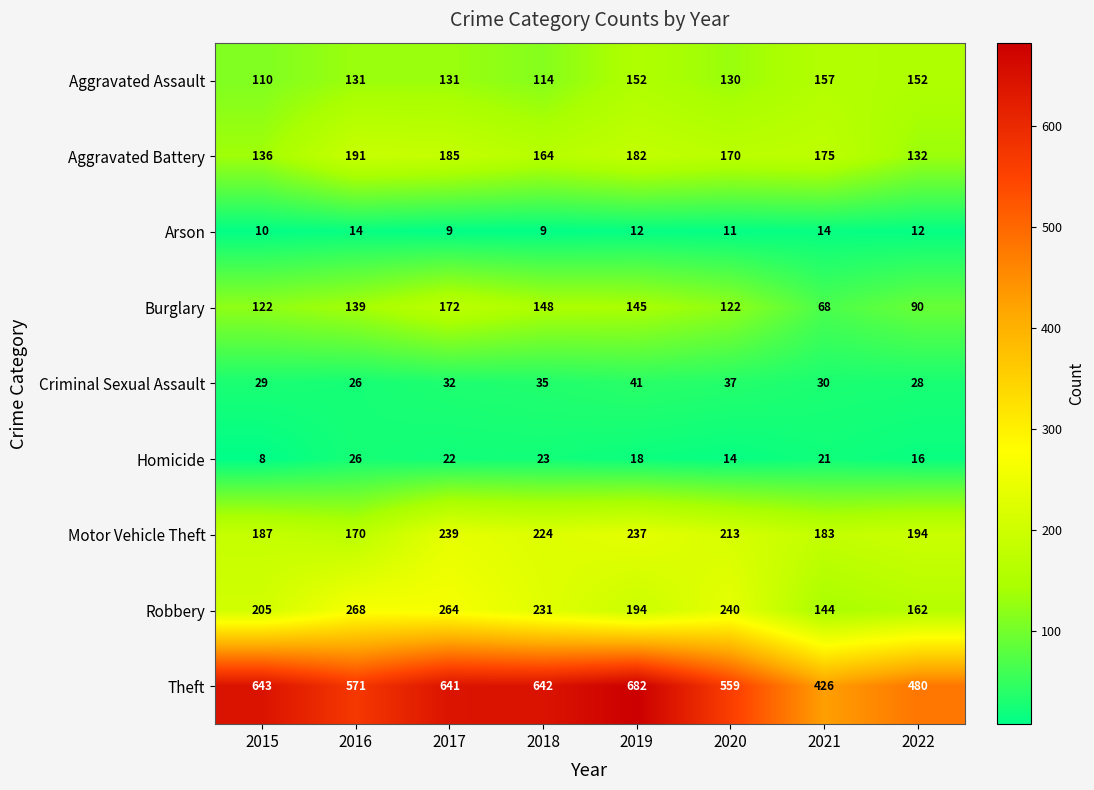

The Homicide series shows 8 at 2019. True or false?

False